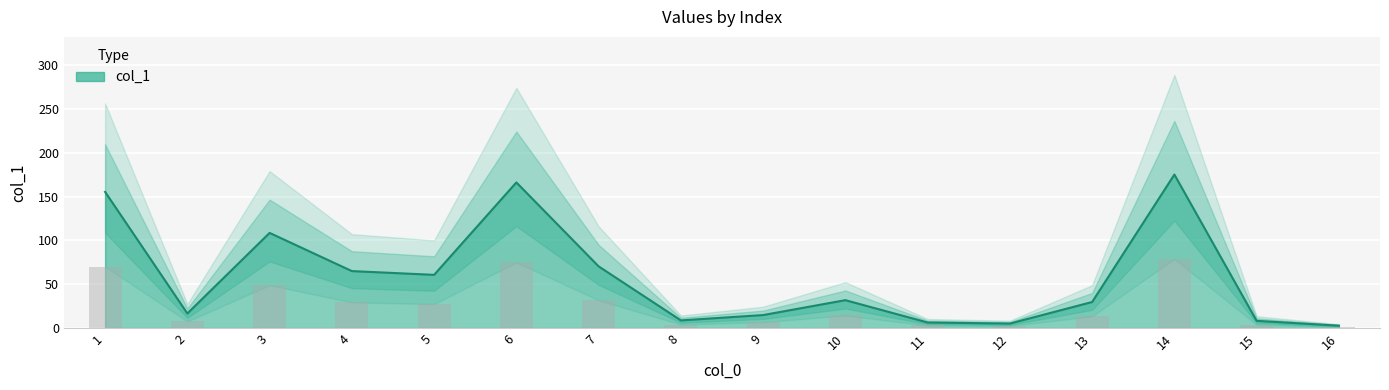

Which has a higher value, 9 or 12?

9